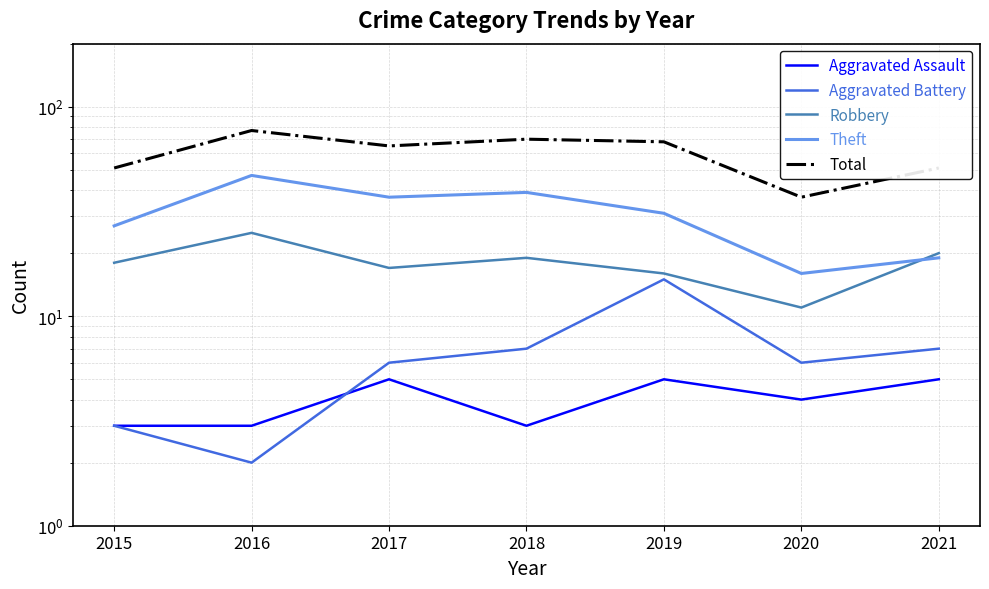

Where is the first local maximum for Total?

2016